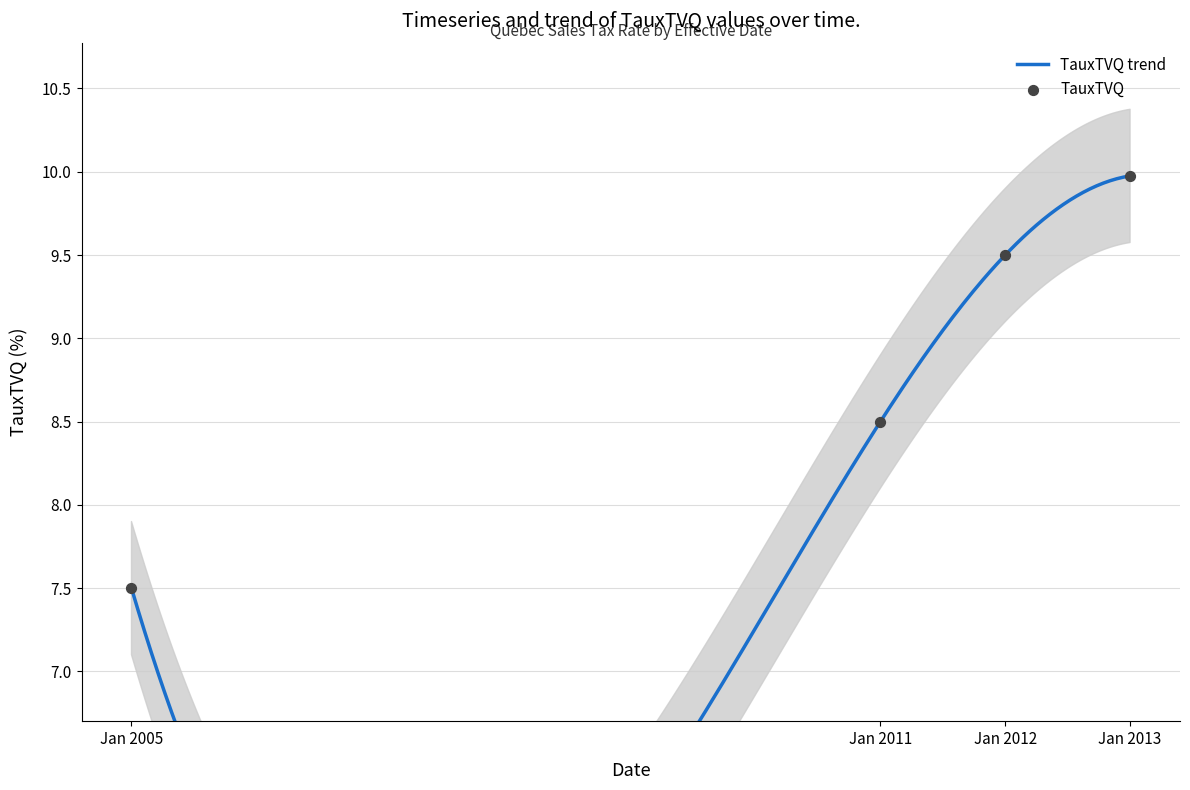

Which has a higher value, Jan 2012 or Jan 2005?

Jan 2012